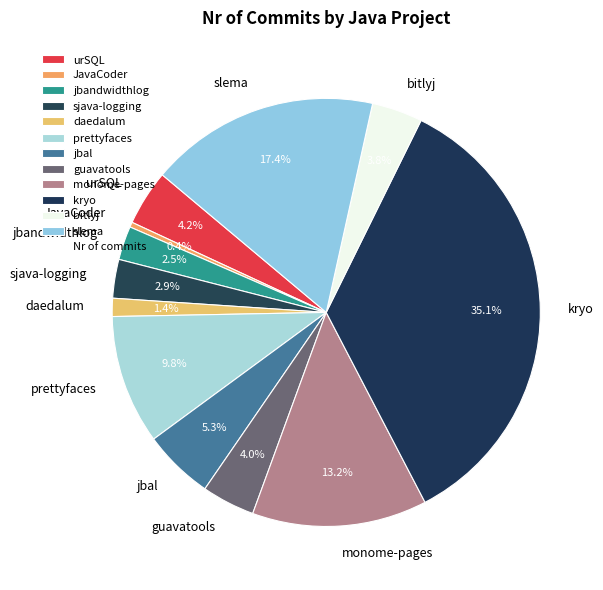

To the nearest percent, what is the difference between the sjava-logging and kryo slice percentages?

32%